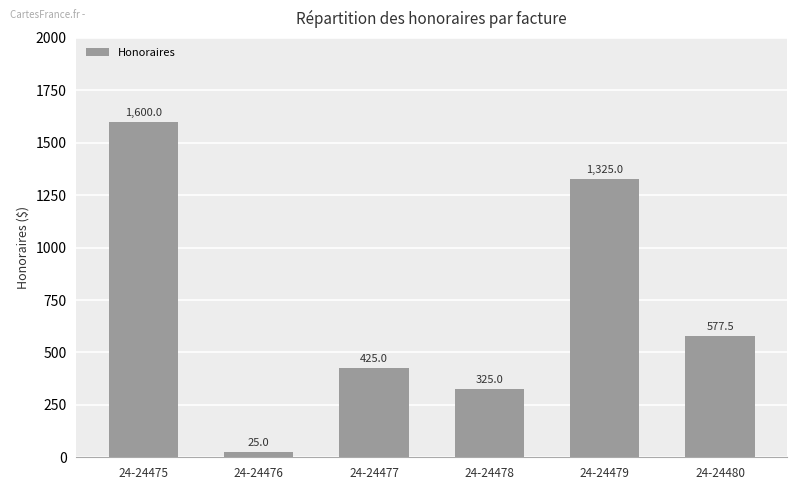

Reading left to right, what are all the values shown in this chart?

1600.0	25.0	425.0	325.0	1325.0	577.5